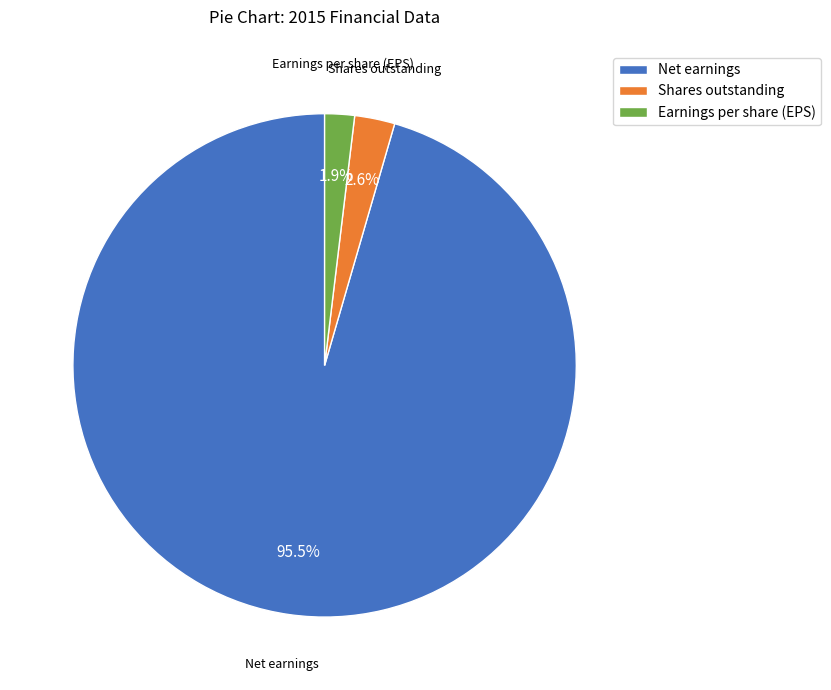

True or false: Earnings per share (EPS) accounts for 2% of the total.

True